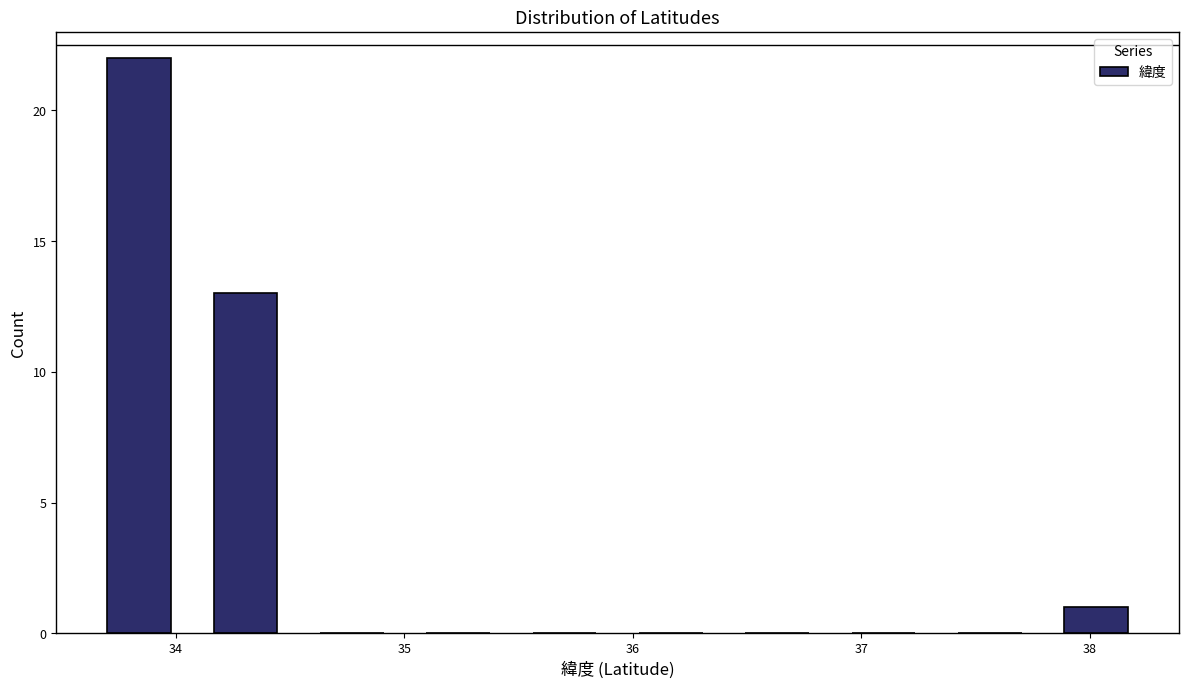

Reading left to right, transcribe this chart: for each bar, give the range it covers on the x-axis and its height. Neither the bar edges nor the heights are printed on the chart, so give them approximately, as read against the axes.

33.6 to 34.1: 22
34.1 to 34.5: 13
34.5 to 35.0: 0
35.0 to 35.5: 0
35.5 to 35.9: 0
35.9 to 36.4: 0
36.4 to 36.9: 0
36.9 to 37.3: 0
37.3 to 37.8: 0
37.8 to 38.3: 1